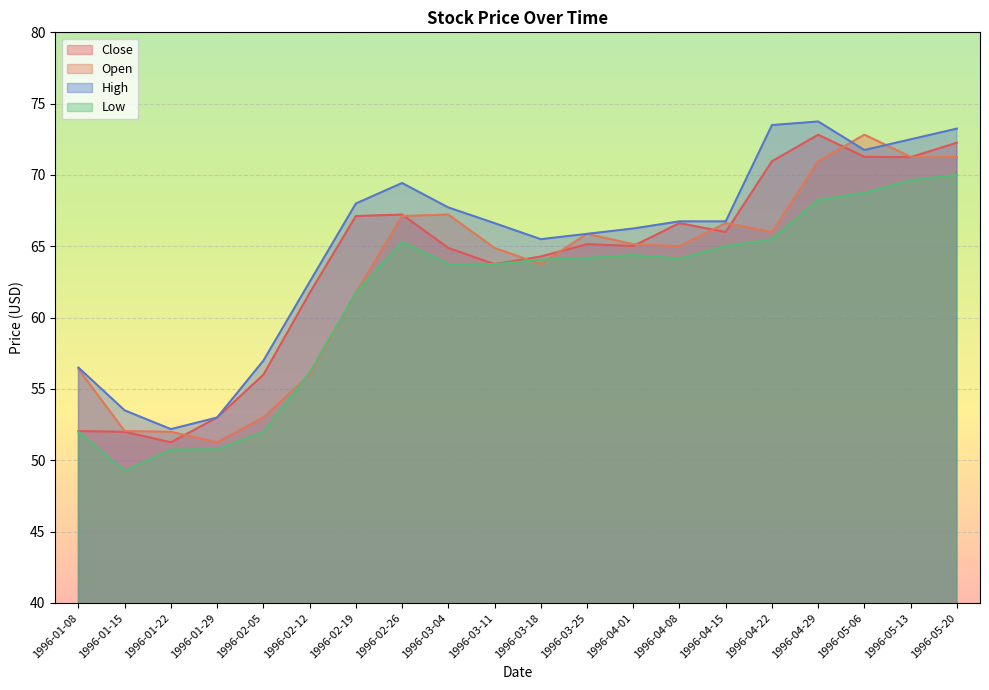

Reading right to left, list all the values displayed in this chart.

Close: 72.3	71.2	71.3	72.8	71.0	66.0	66.6	65.0	65.2	64.3	63.8	64.9	67.2	67.1	61.7	56.0	53.0	51.3	52.0	52.0
Open: 71.2	71.3	72.8	71.0	66.0	66.6	65.0	65.2	65.9	63.8	64.9	67.2	67.1	61.7	56.0	53.0	51.3	52.0	52.0	56.4
High: 73.2	72.5	71.8	73.8	73.5	66.8	66.8	66.2	65.9	65.5	66.6	67.7	69.4	68.0	62.5	57.0	53.0	52.2	53.5	56.5
Low: 70.0	69.6	68.8	68.2	65.5	65.0	64.1	64.4	64.2	64.1	63.8	63.8	65.3	61.7	56.1	52.0	50.8	50.8	49.2	52.0